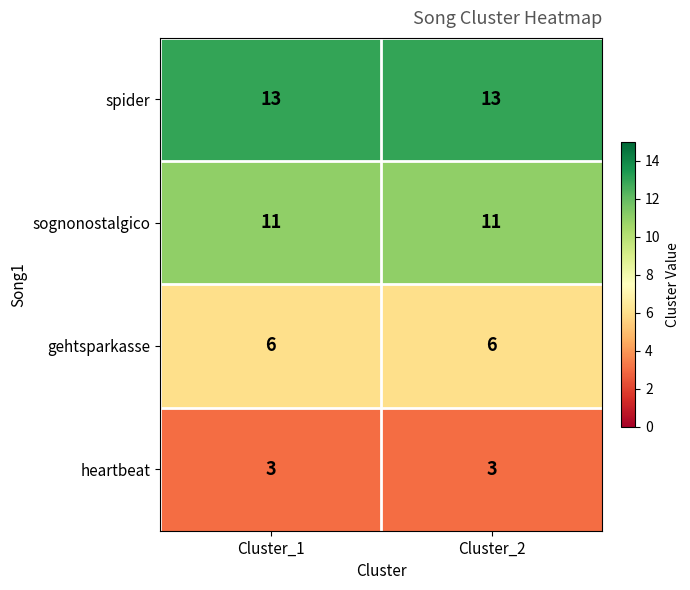

What is the lowest value of the gehtsparkasse series?

6